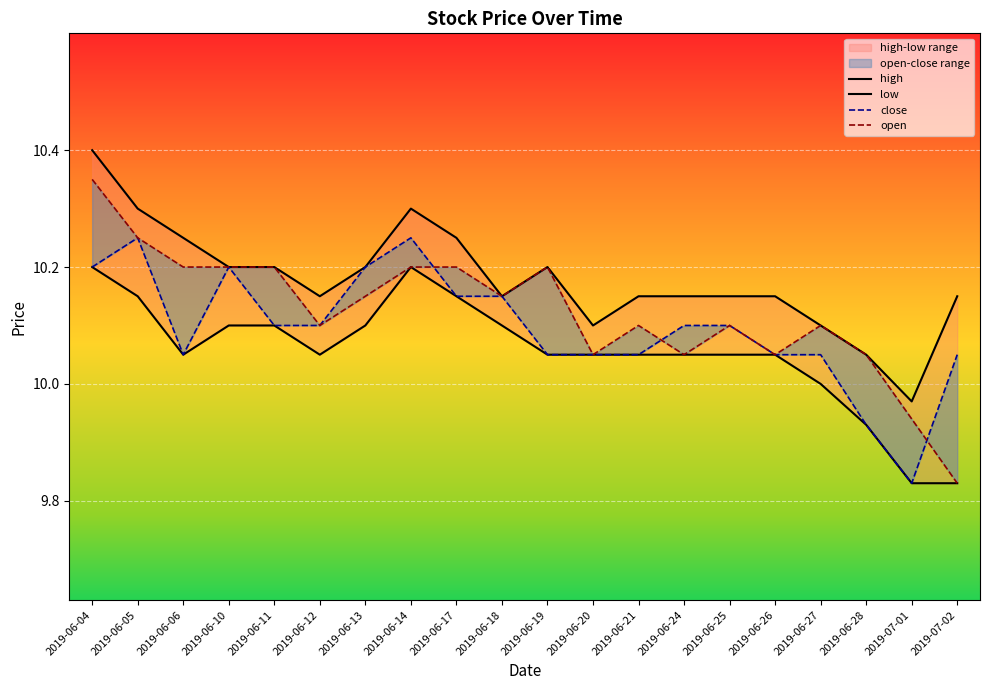

True or false: low has more than 0 points higher than both neighbors.

True